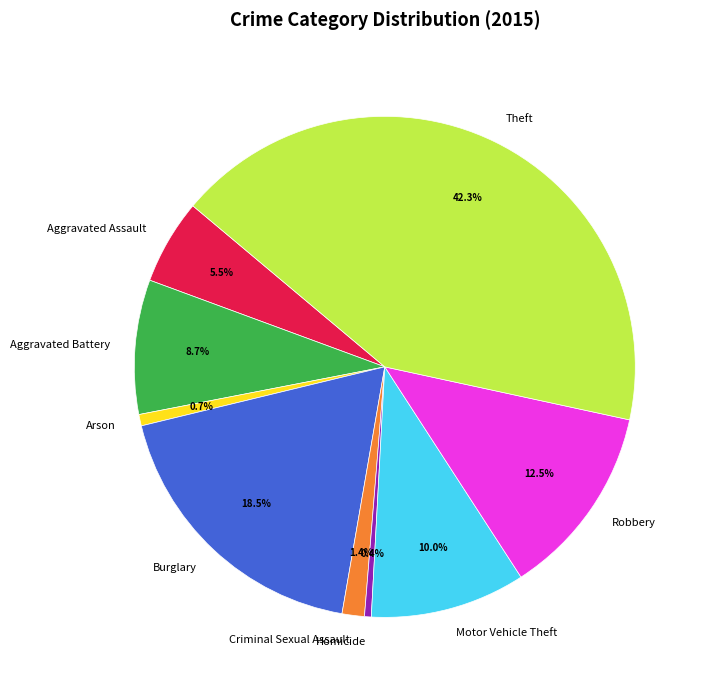

Combined, what portion of the pie is Robbery and Criminal Sexual Assault?

13.9%